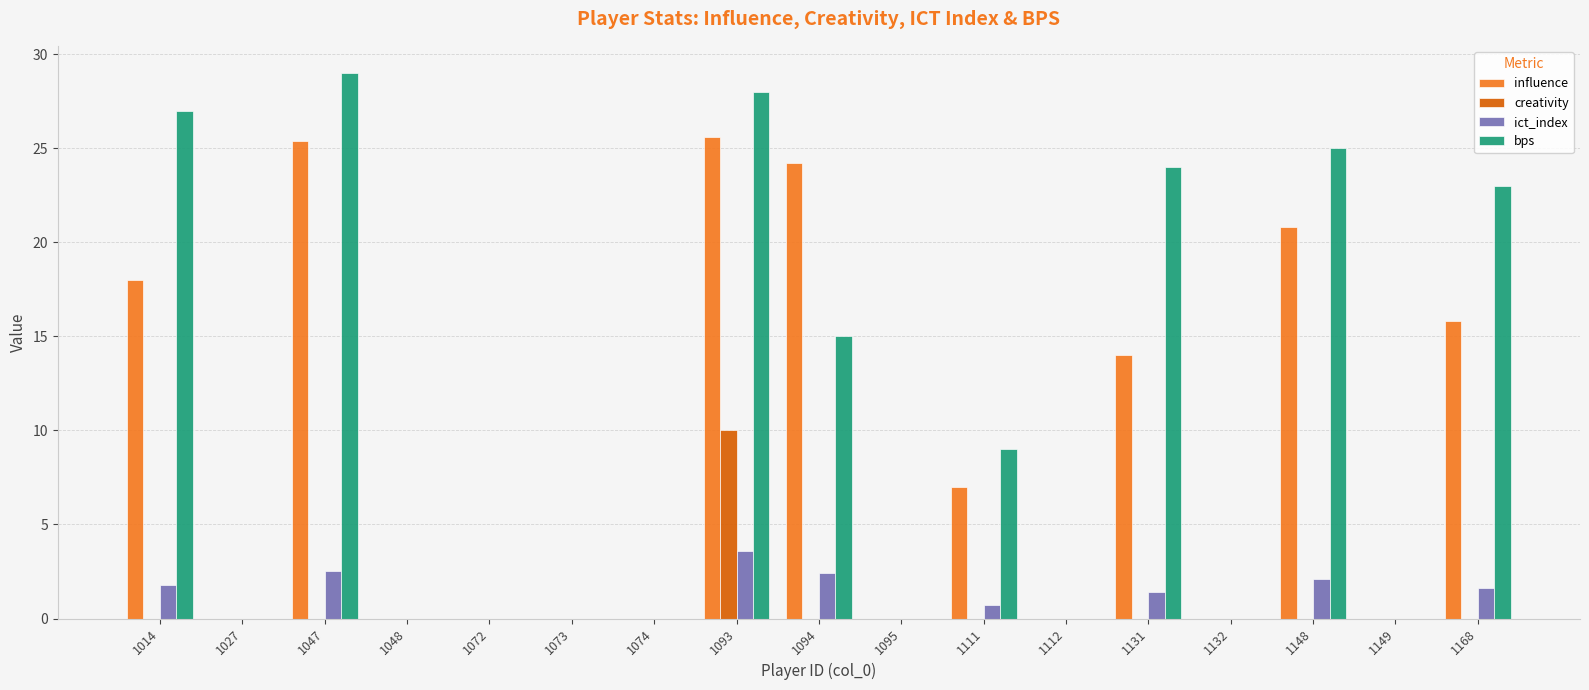

Which series has the largest total across all categories?

bps